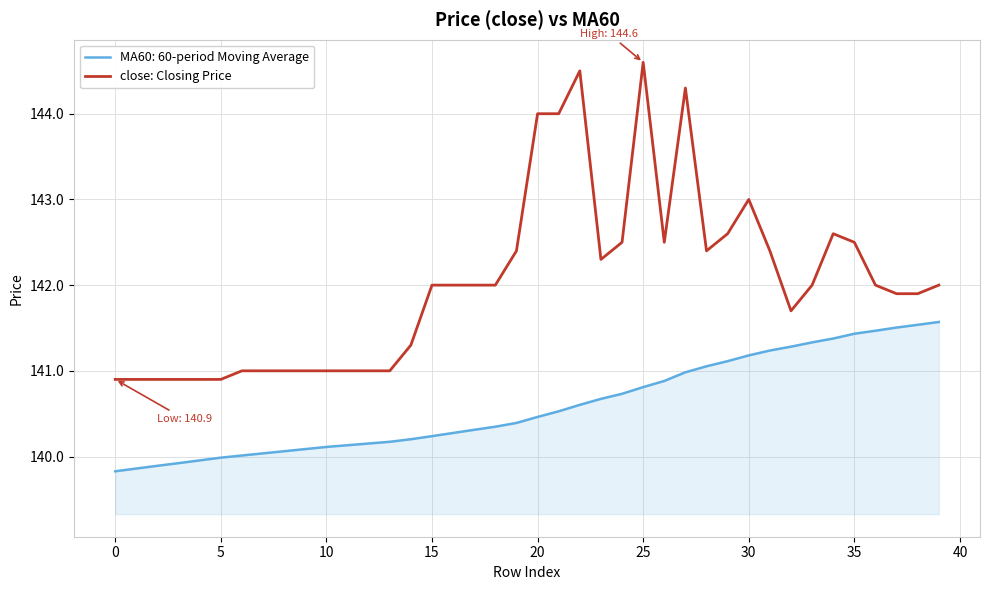

True or false: close: Closing Price and MA60: 60-period Moving Average cross at least once.

False